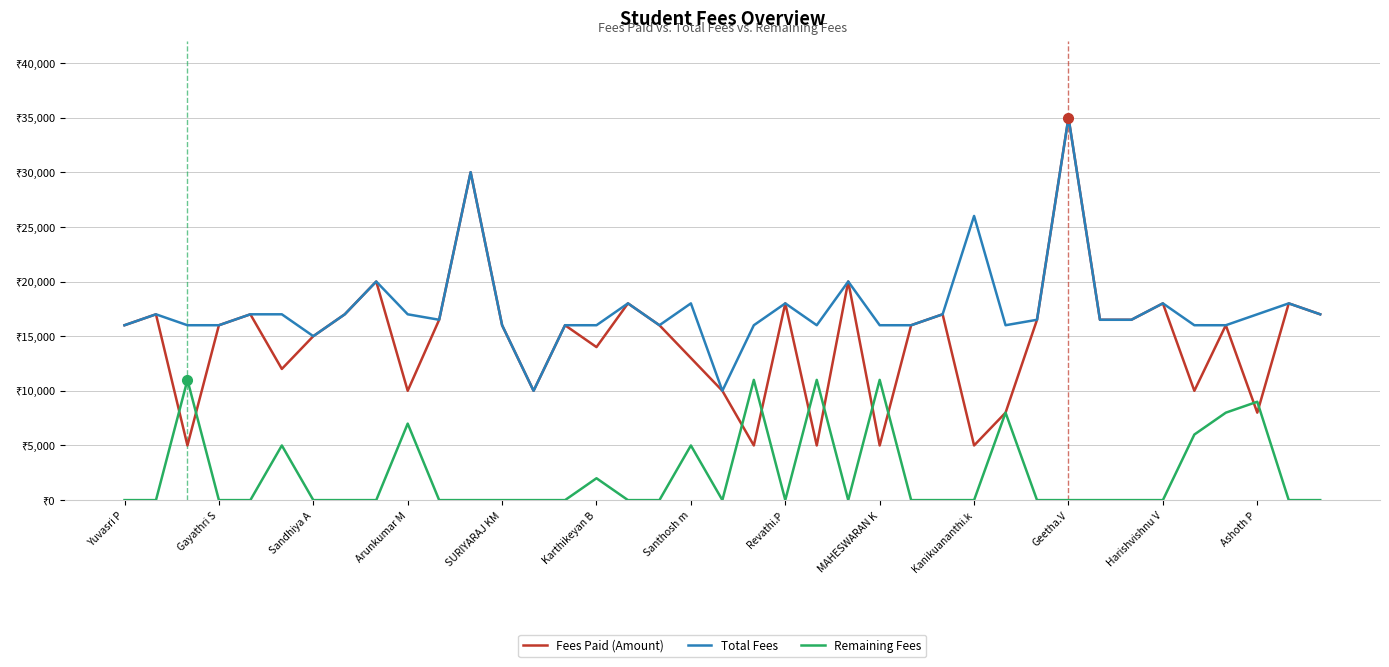

What are all the series names shown in the legend?

Fees Paid (Amount), Total Fees, Remaining Fees